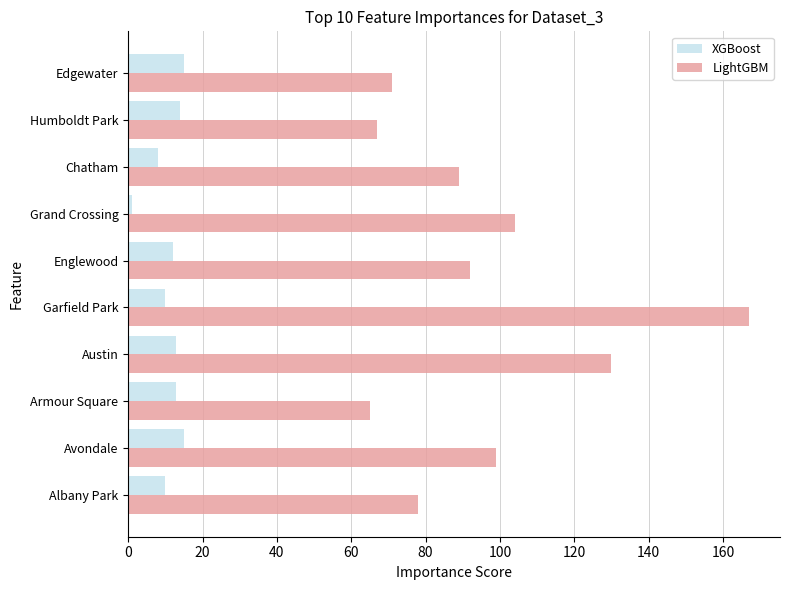

True or false: XGBoost has a value of 10 at Albany Park.

True